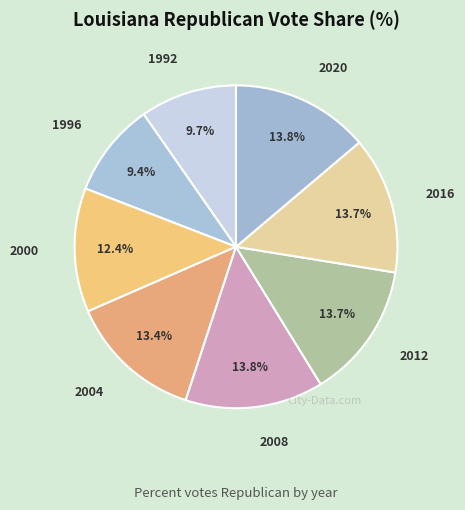

To the nearest percent, what portion does 2004 represent?

13%